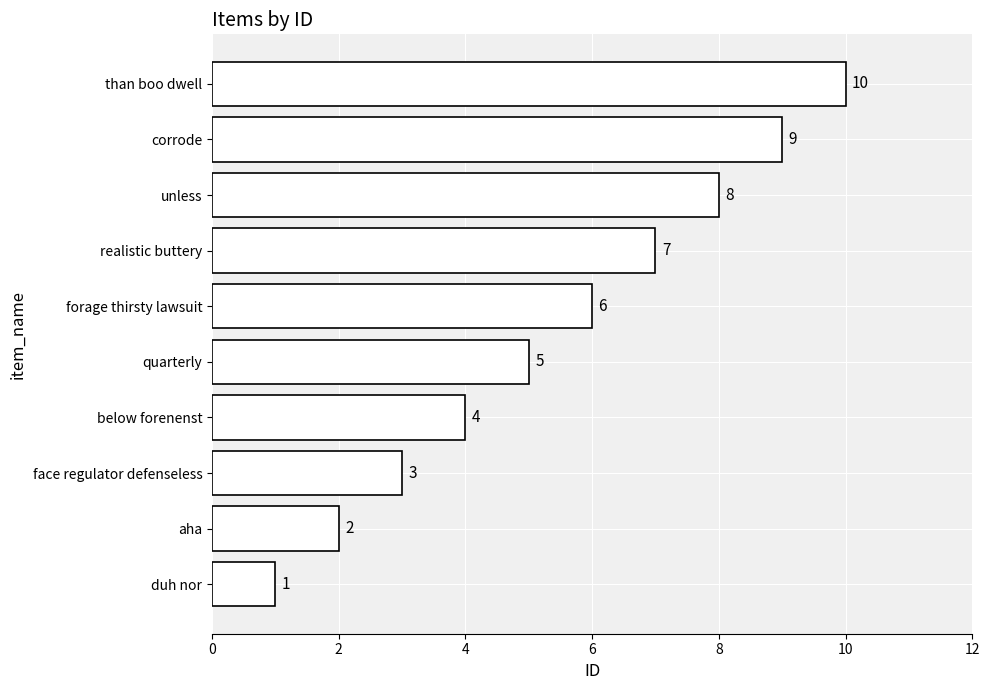

How many values are between 3 and 8?

6